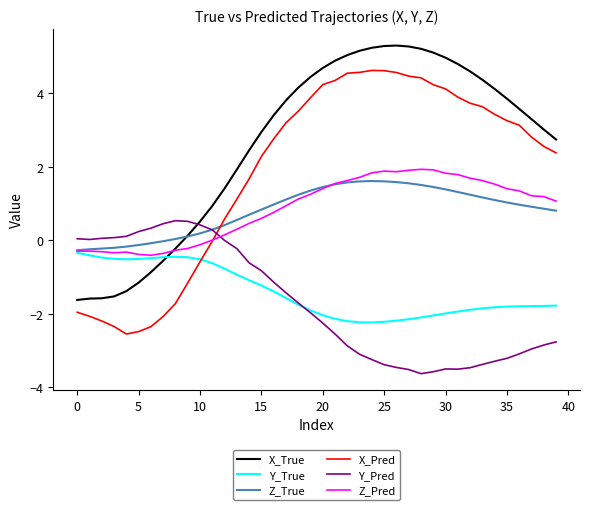

What is the greatest value displayed?

5.3